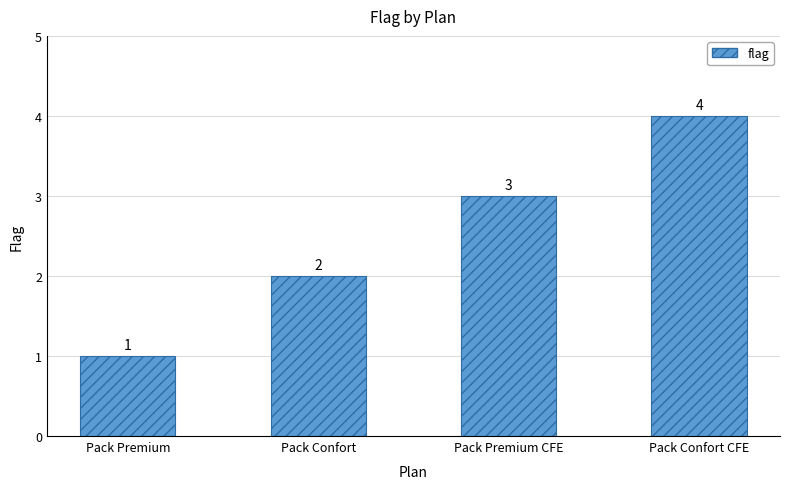

List the labels in order of value, smallest first.

Pack Premium, Pack Confort, Pack Premium CFE, Pack Confort CFE